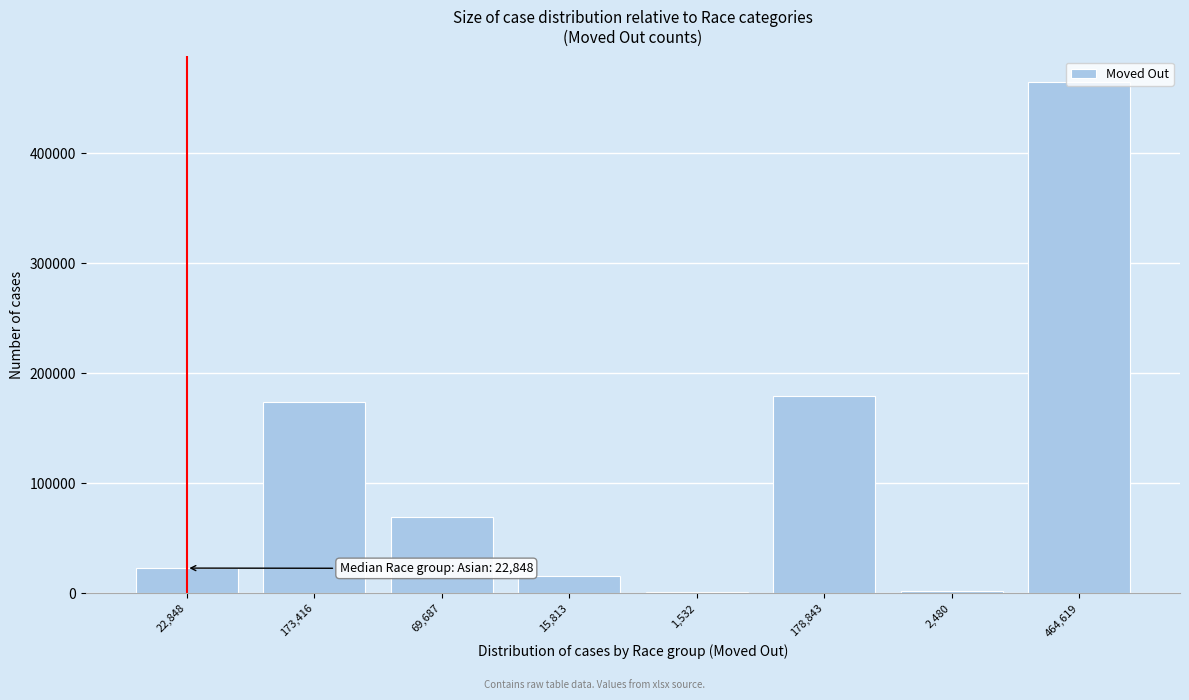

Approximately how many times larger is the value at 464,619 compared to 15,813?

29.4